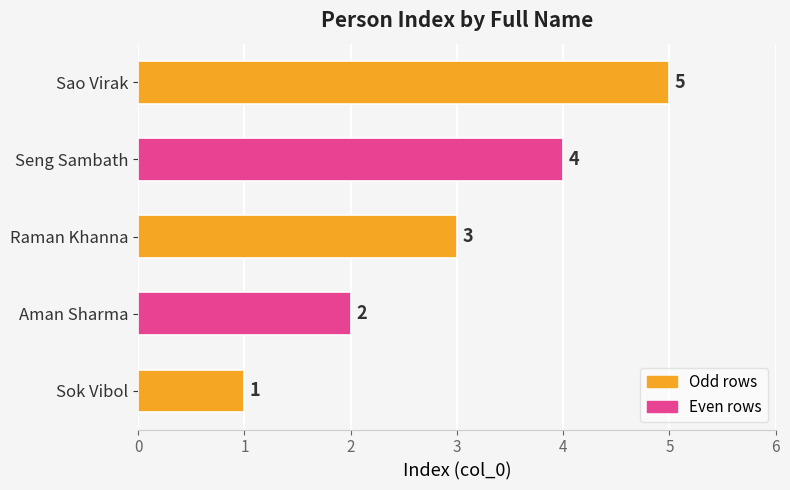

True or false: the data shows 2 at Seng Sambath.

False